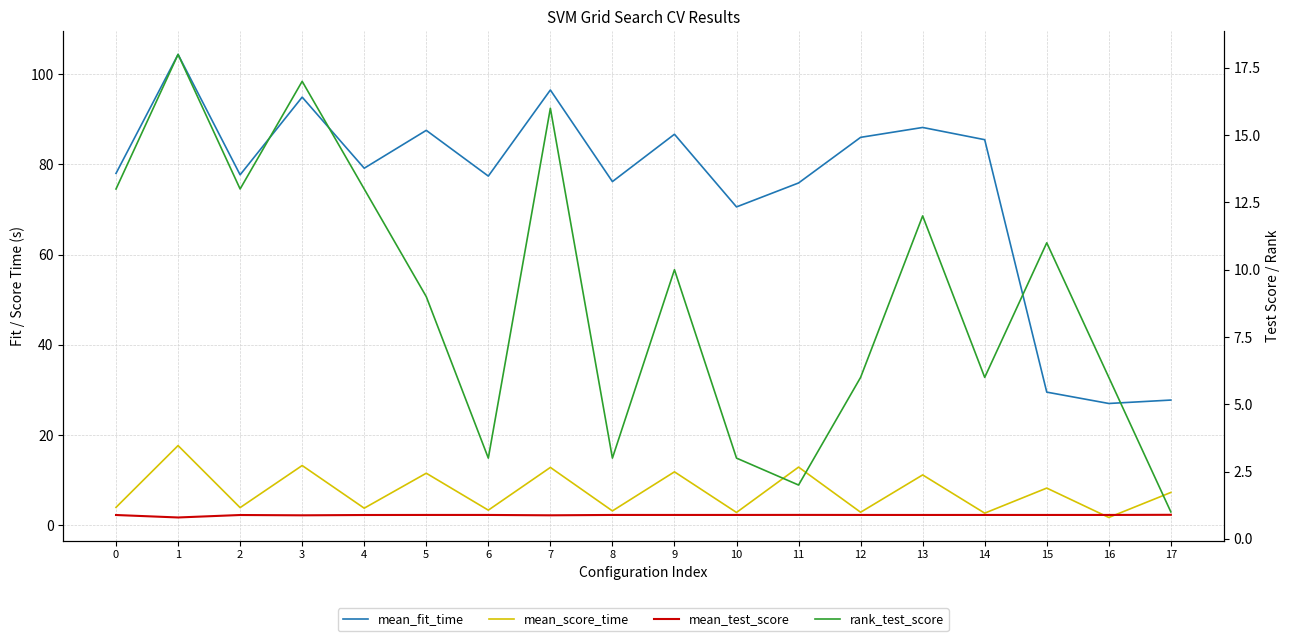

In mean_test_score, how many points are higher than both neighbors (excluding endpoints)?

5